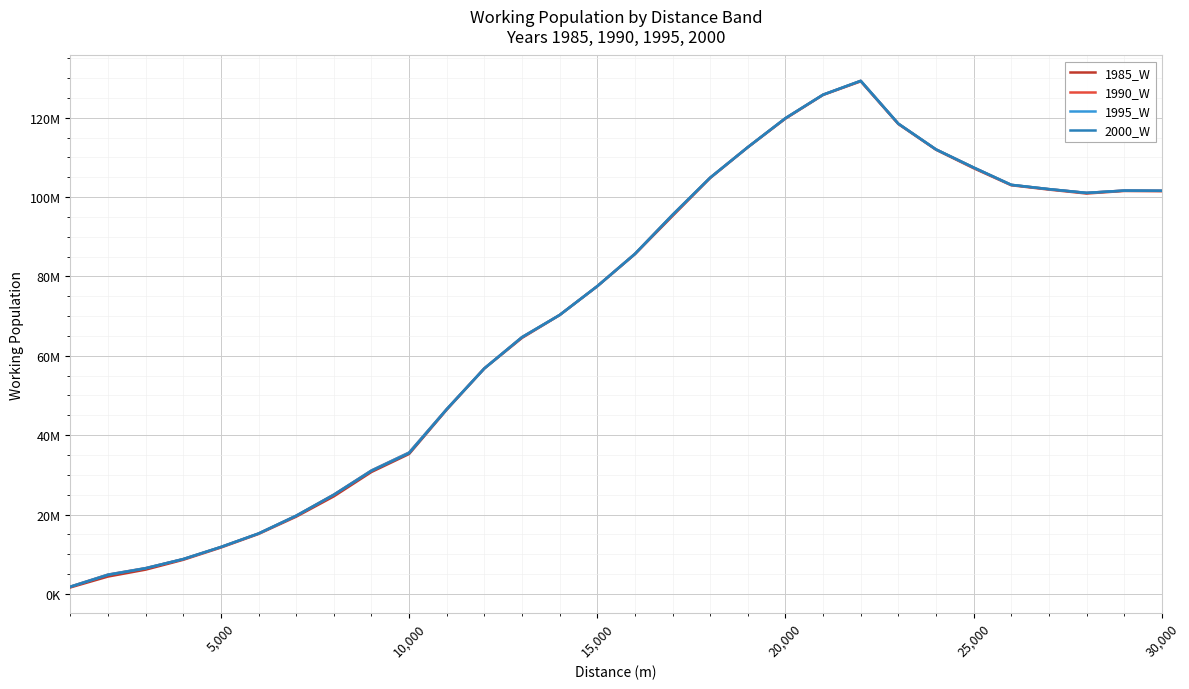

Which series ends up on top after the final intersection of 2000_W and 1985_W?

2000_W